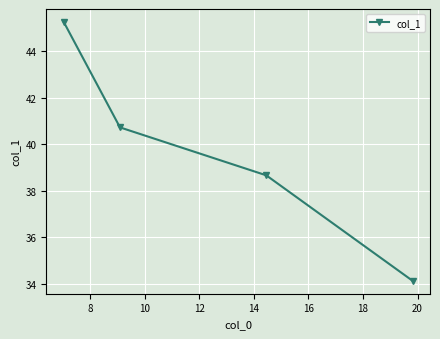

What is the minimum value shown in the chart?

34.1